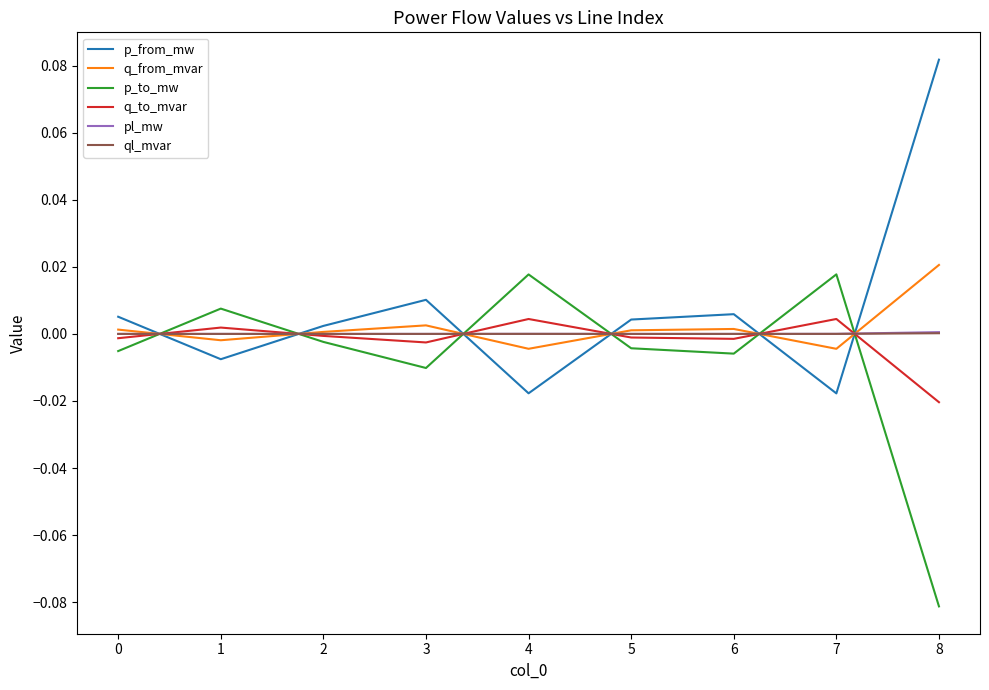

Is it true that q_to_mvar equals 0.0 at 1?

True